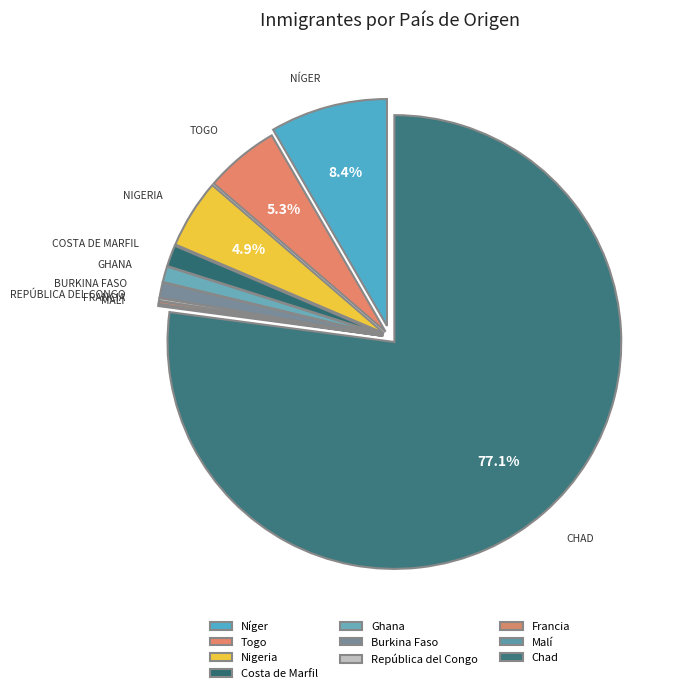

Is the sum of Costa de Marfil and Ghana greater than half?

No